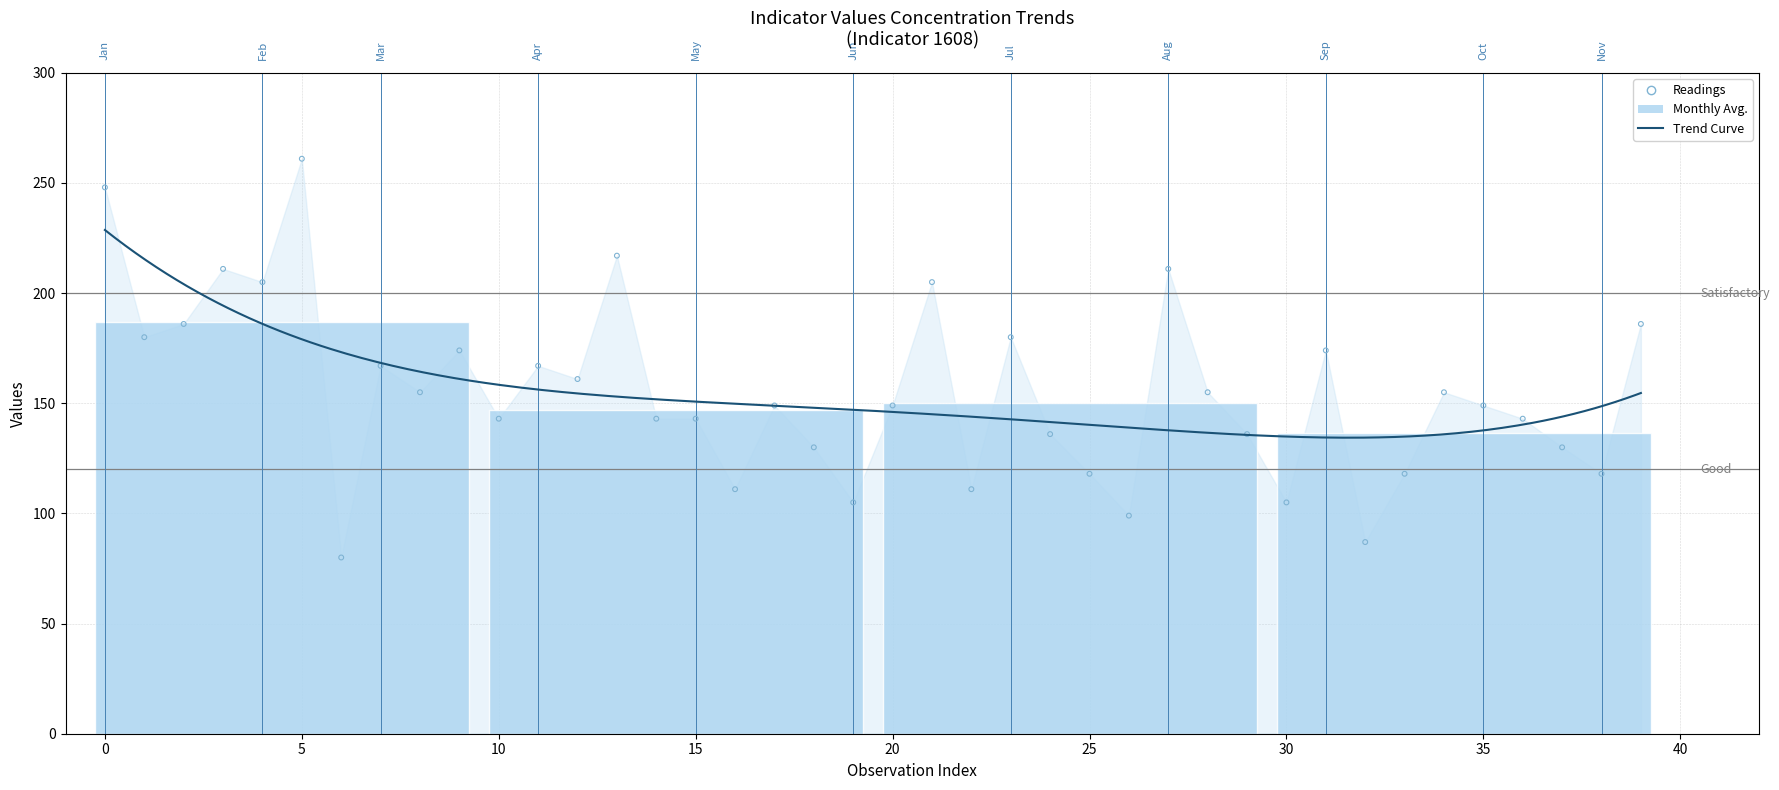

What is the change in value from 3 to 21?

-37